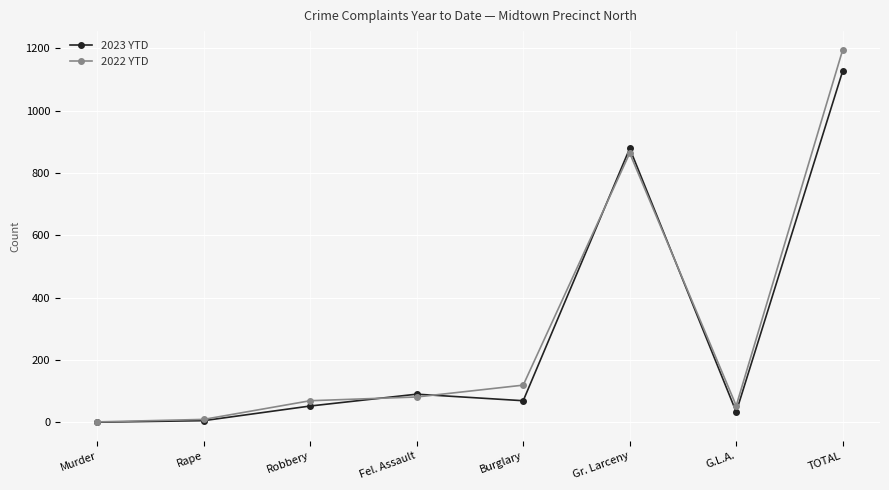

What are all the series names shown in the legend?

2023 YTD, 2022 YTD